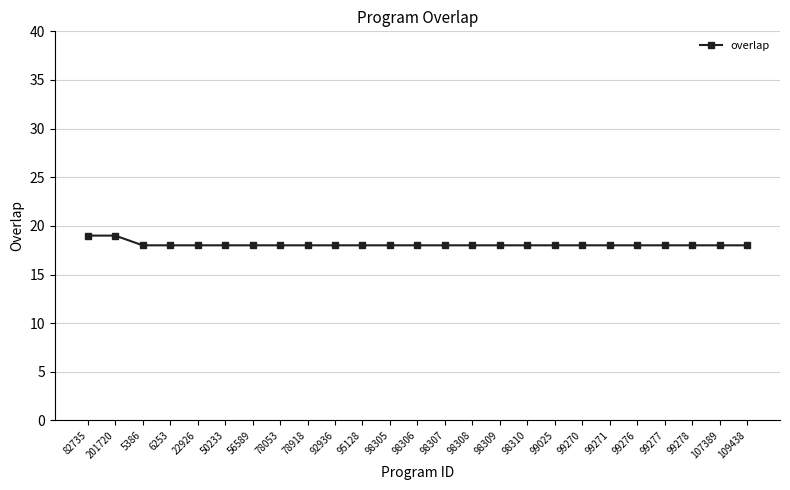

What is the sum of the values at 99025 and 99278?

36